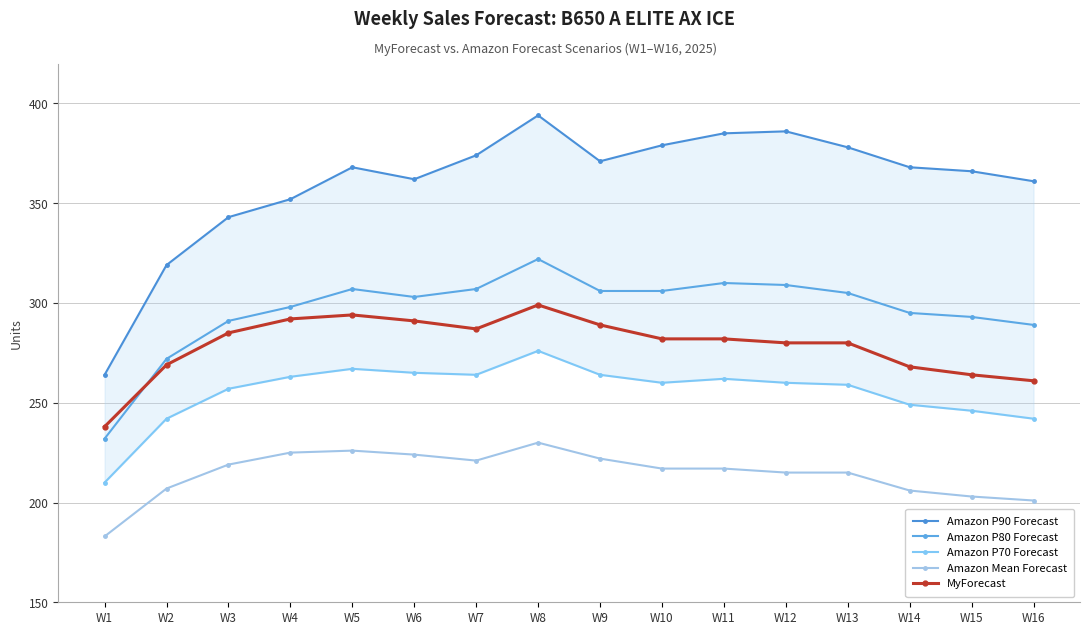

What is the spread (max minus min) of values at W13?

163